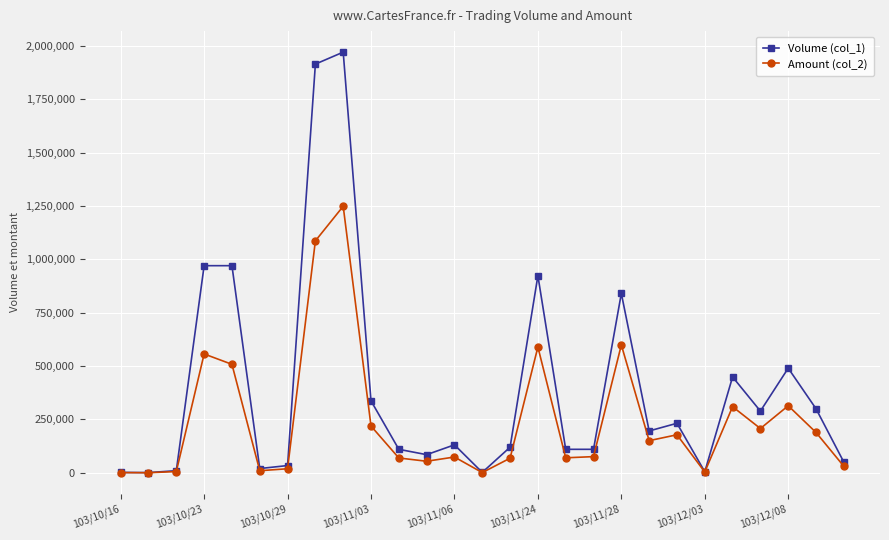

Which series has the widest spread of values?

Volume (col_1)